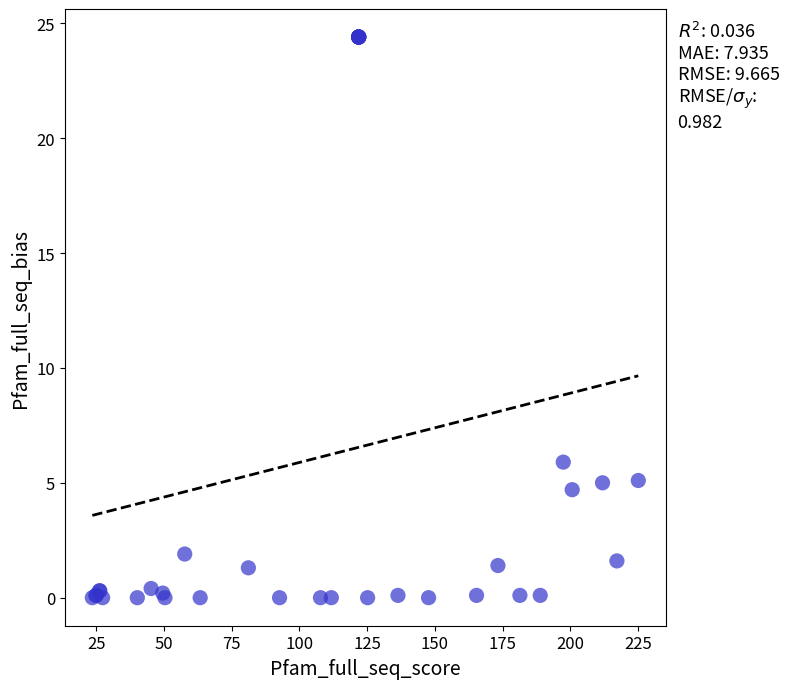

What Y value in the scatter plot is closest to 12?

5.9